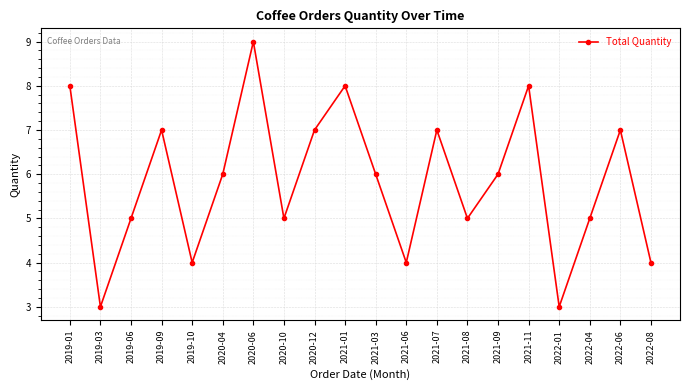

Which category has the highest value across all series?

2020-06